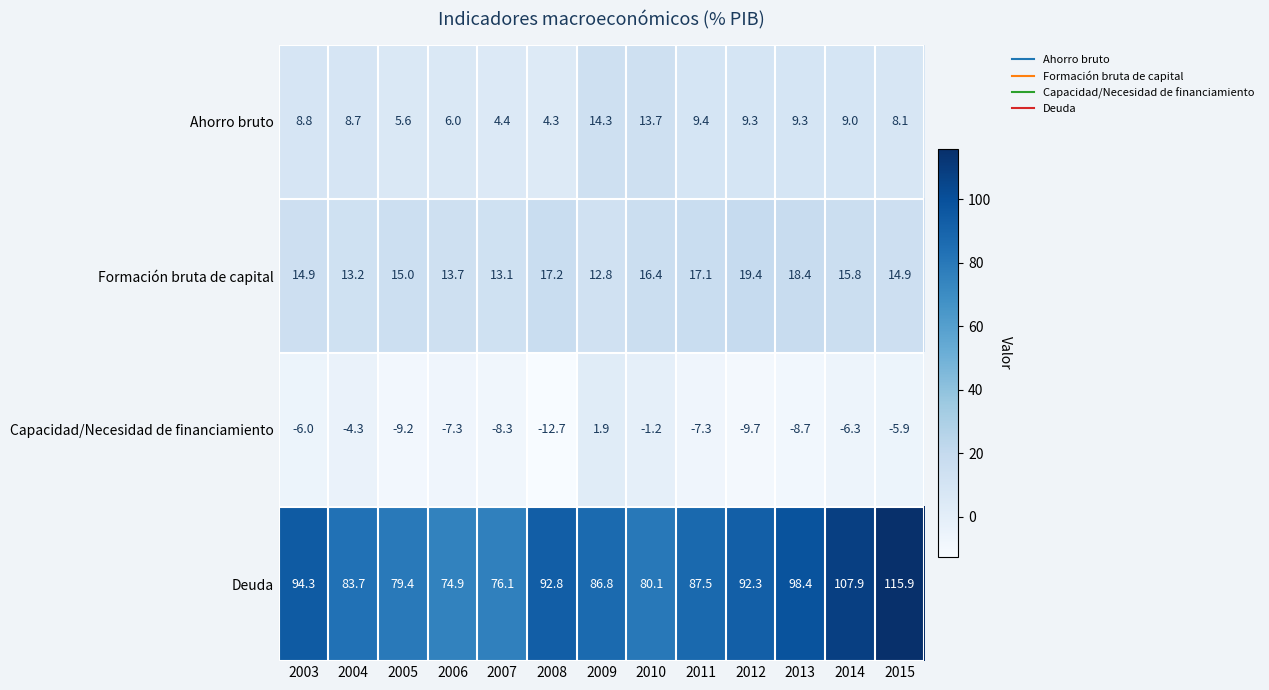

What is the difference between the maximum and minimum values in the Capacidad/Necesidad de financiamiento series?

14.6